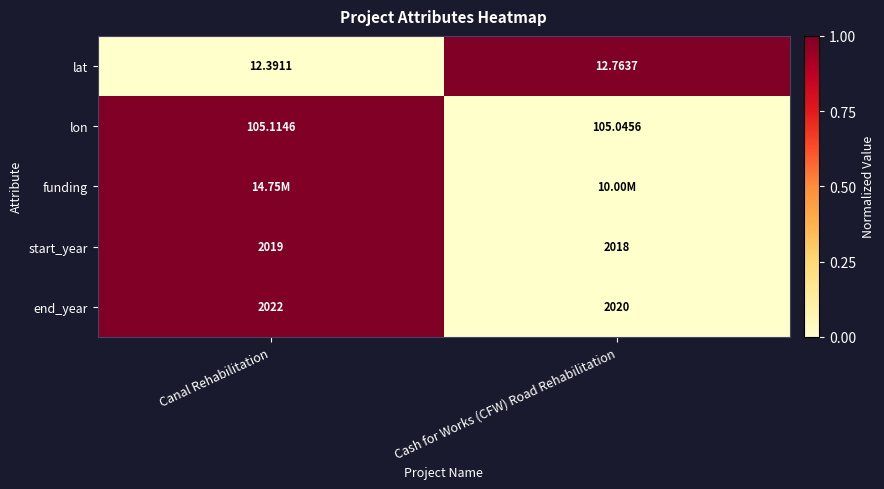

At which label does end_year reach its minimum?

Cash for Works (CFW) Road Rehabilitation